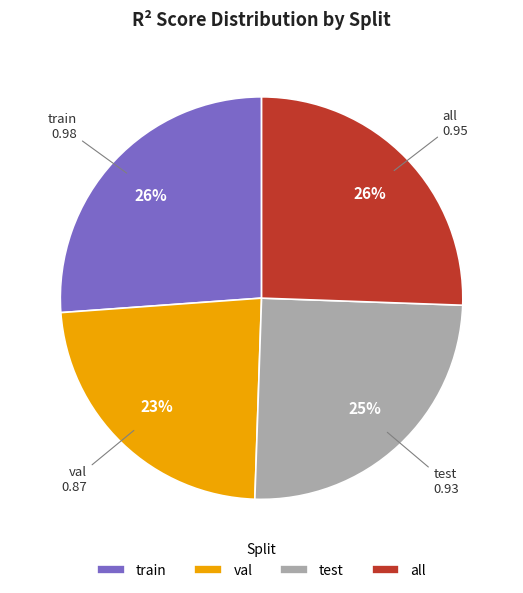

Is there any slice that represents more than half of the pie?

No